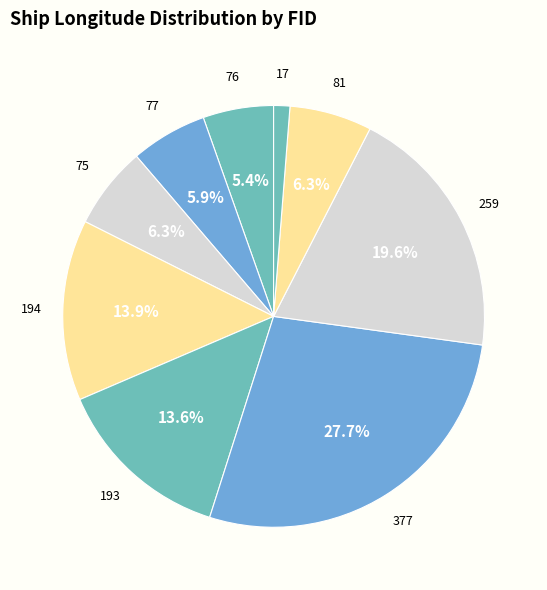

Combined, do 81 and 75 account for over 50%?

No